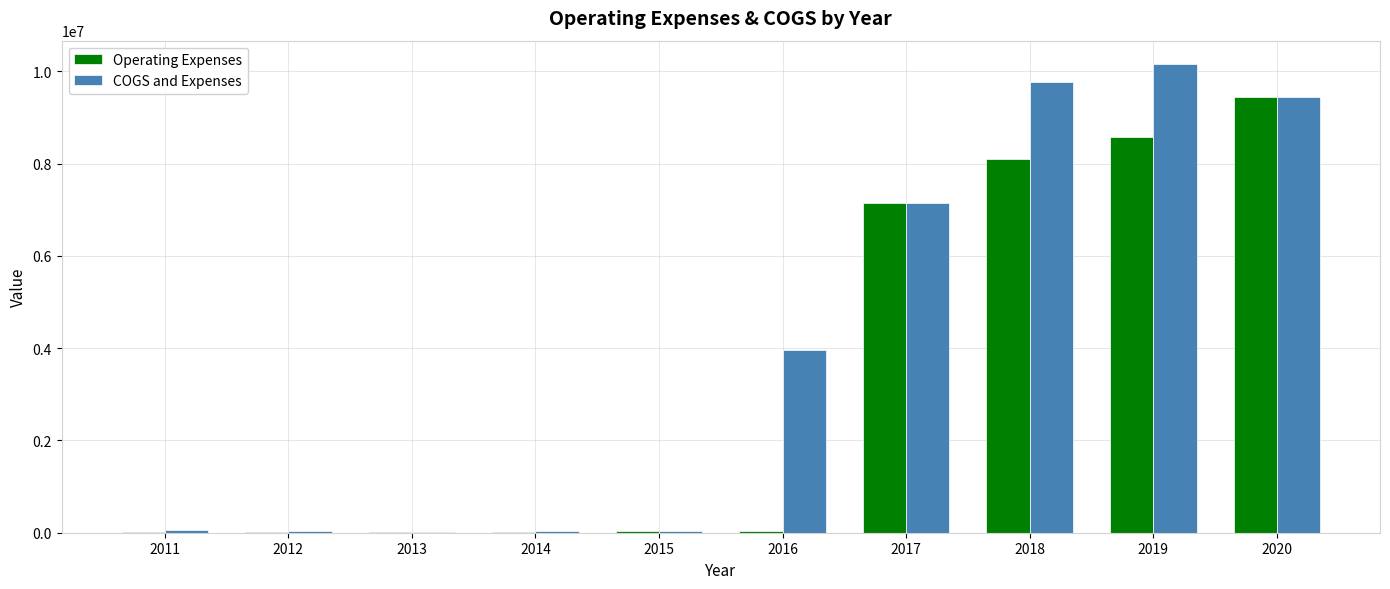

What is the maximum value shown in the chart?

10156450